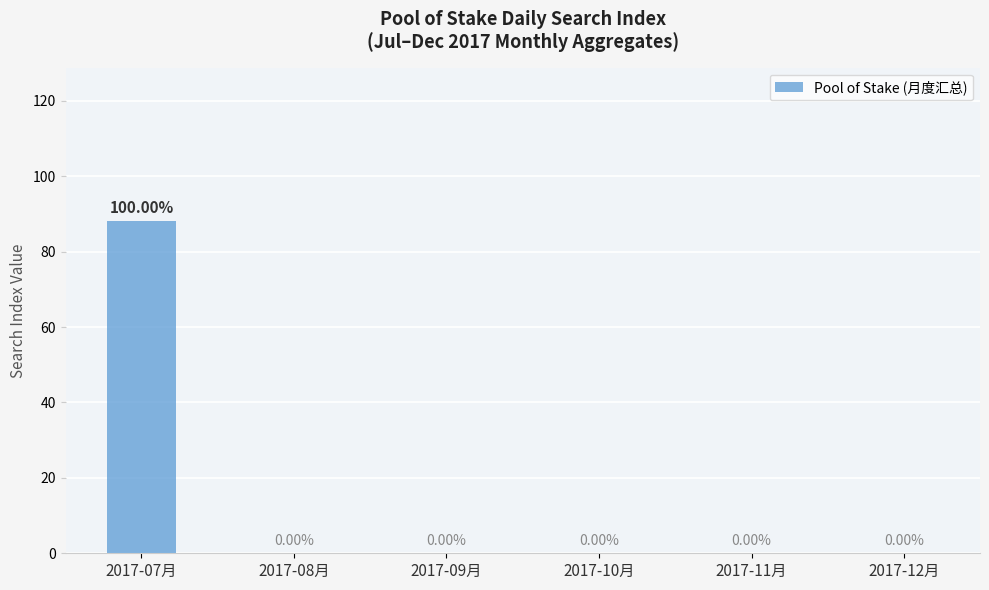

Which has a higher value, 2017-11月 or 2017-07月?

2017-07月